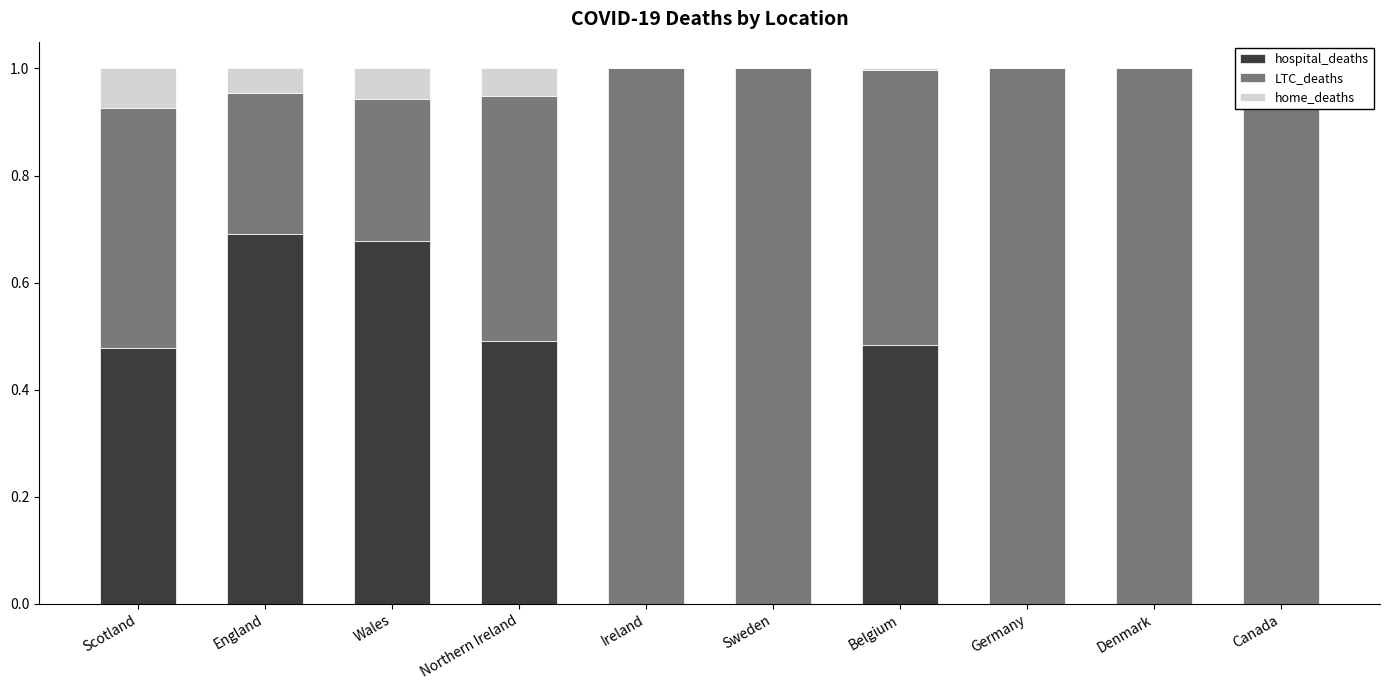

At how many categories does at least one series exceed 0?

10